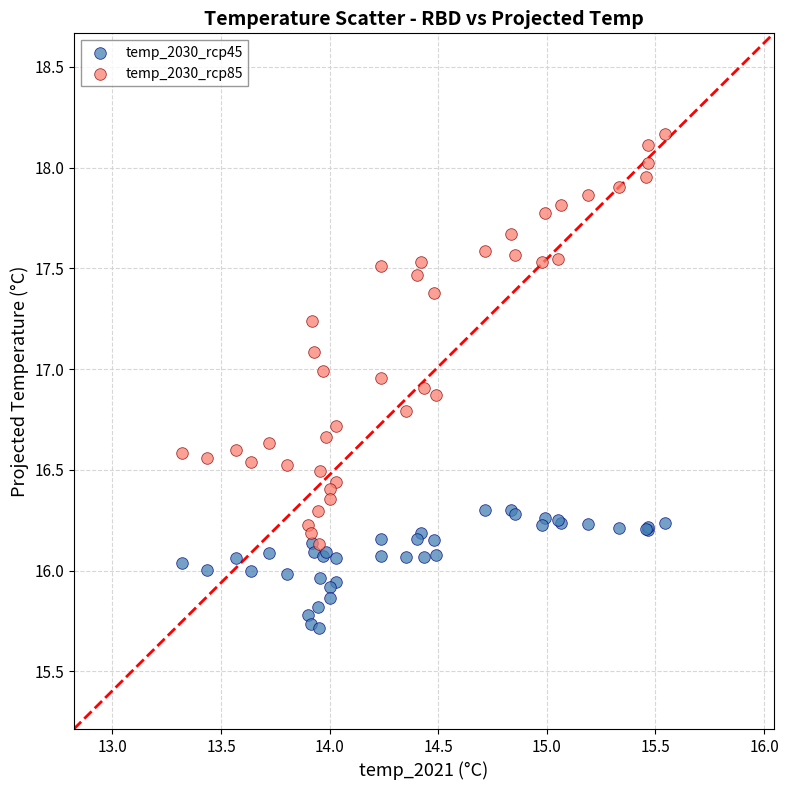

Which series reaches the minimum Y coordinate?

temp_2030_rcp45